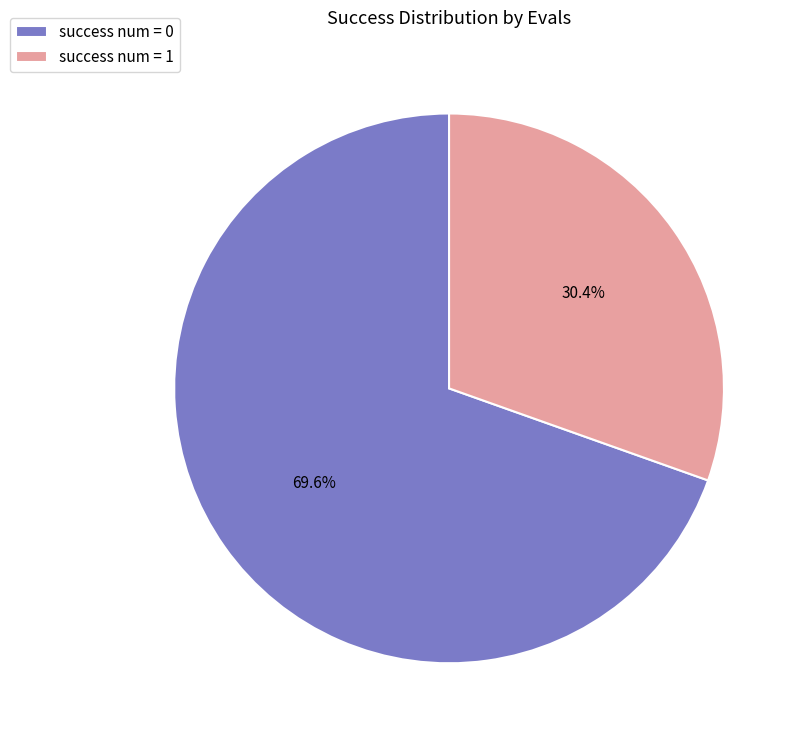

Count the number of slices in the pie.

2